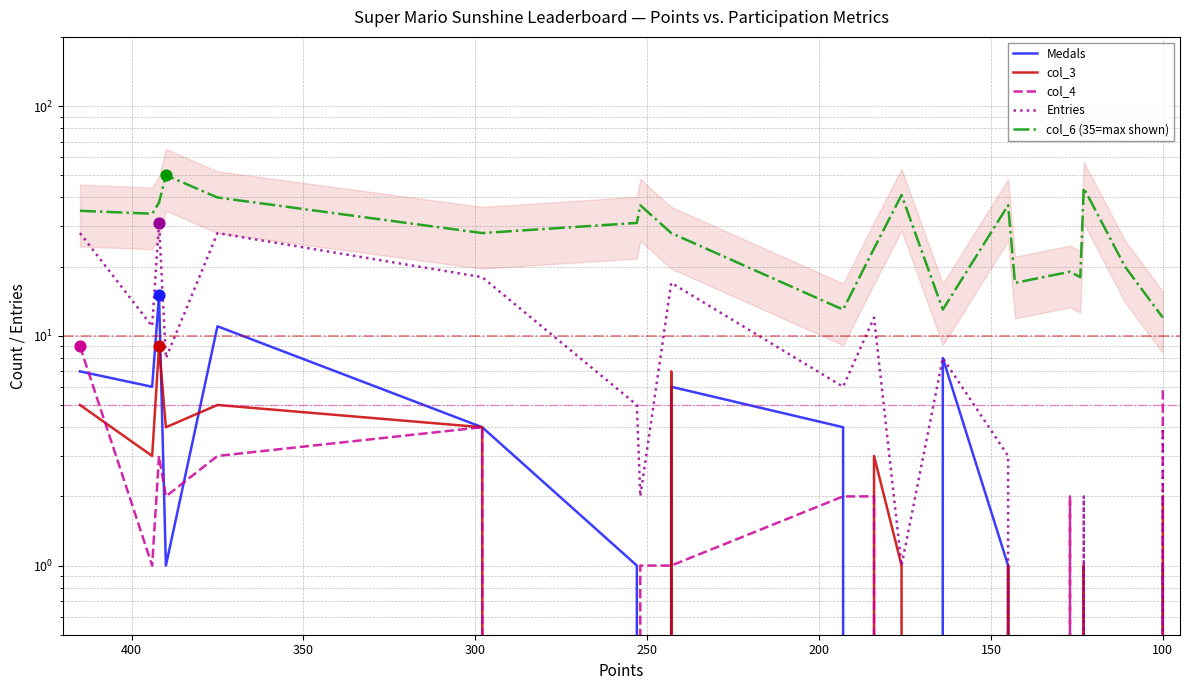

At how many categories does at least one series exceed 48?

1